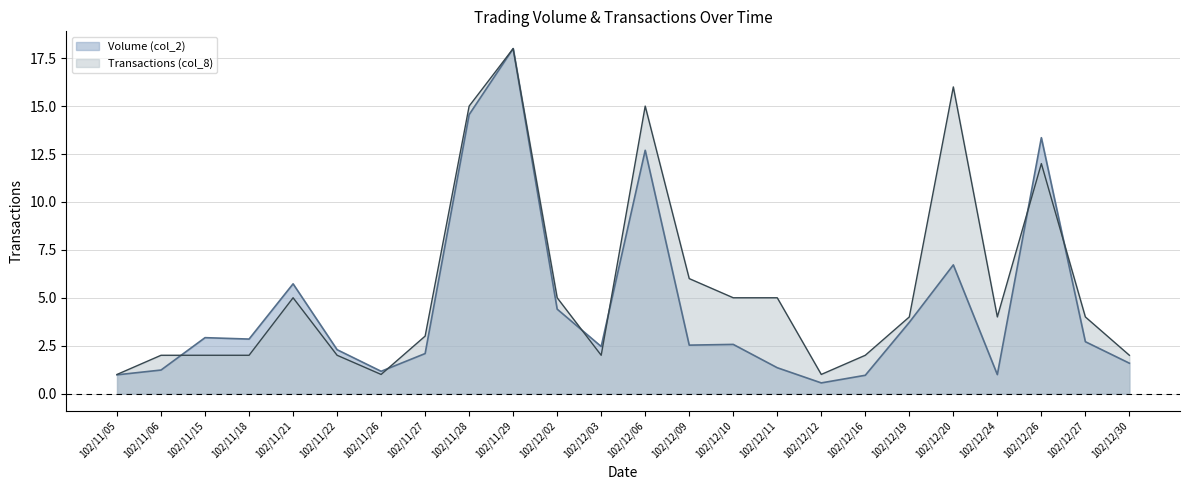

List the labels in order of Transactions (col_8) value, smallest first.

102/11/05, 102/11/26, 102/12/12, 102/11/06, 102/11/15, 102/11/18, 102/11/22, 102/12/03, 102/12/16, 102/12/30, 102/11/27, 102/12/19, 102/12/24, 102/12/27, 102/11/21, 102/12/02, 102/12/10, 102/12/11, 102/12/09, 102/12/26, 102/11/28, 102/12/06, 102/12/20, 102/11/29